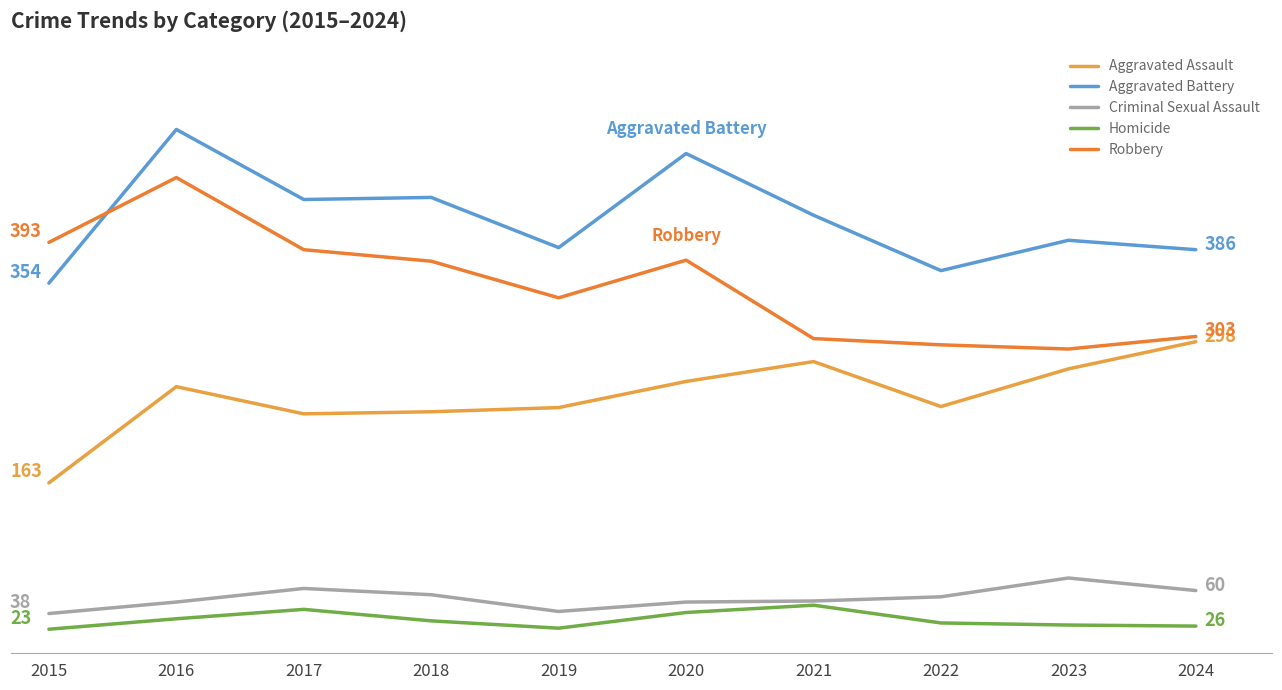

At which label is Aggravated Assault closest to 230?

2017